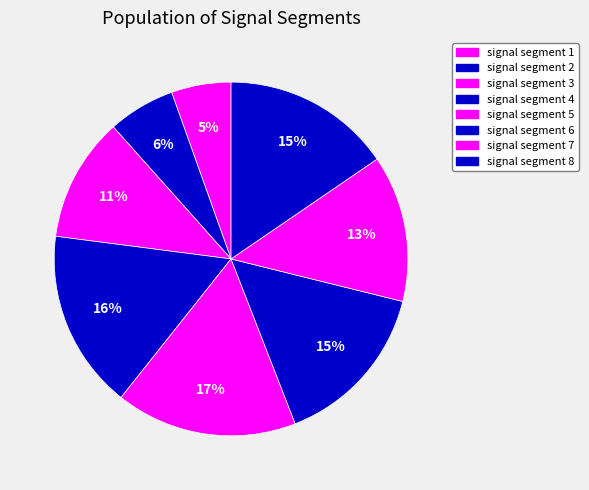

To the nearest percent, what is the average slice percentage?

12%